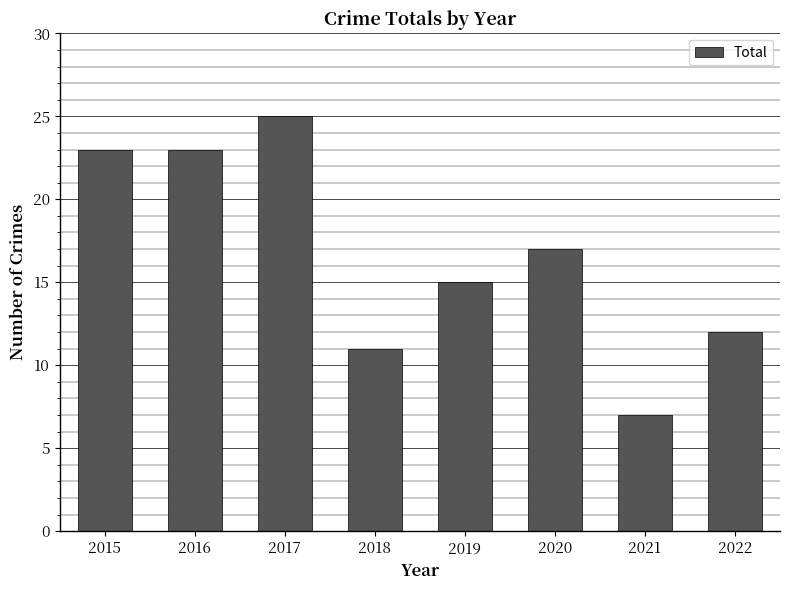

Reading left to right, transcribe all the data shown in this chart.

2015=23	2016=23	2017=25	2018=11	2019=15	2020=17	2021=7	2022=12